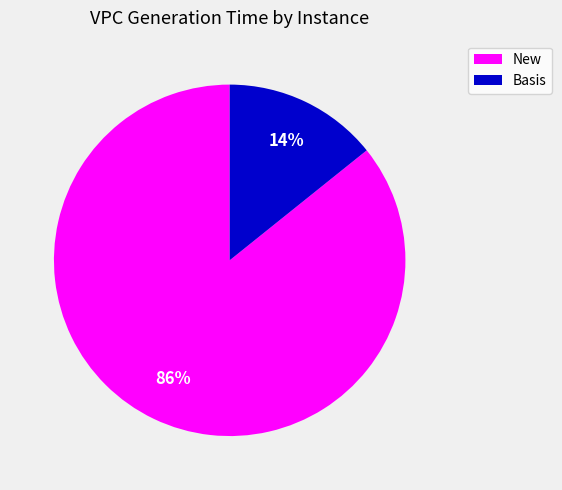

Does any single category account for the majority?

Yes